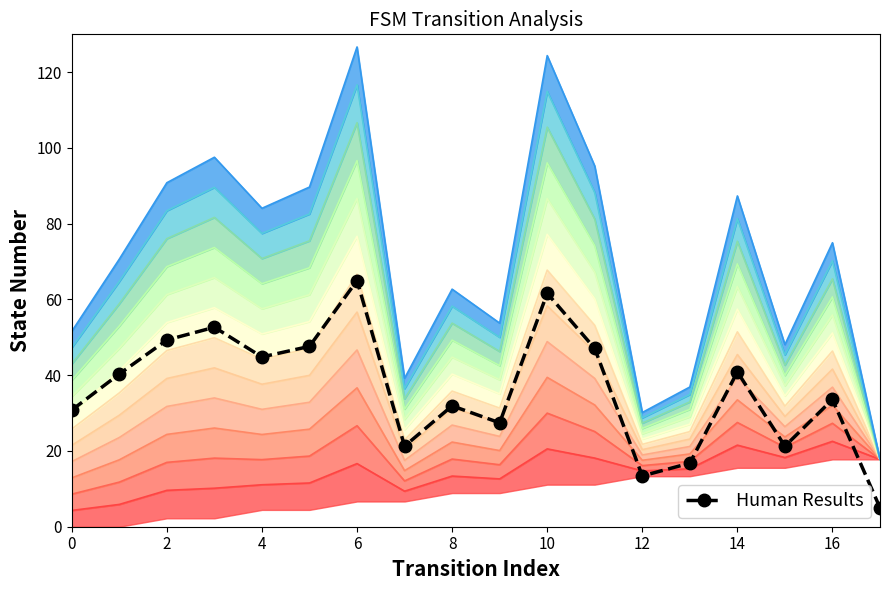

What is the average value?

36.2